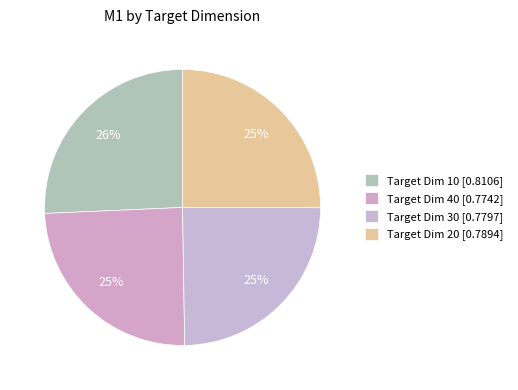

What is the largest slice in the pie chart?

Target Dim 10 [0.8106]